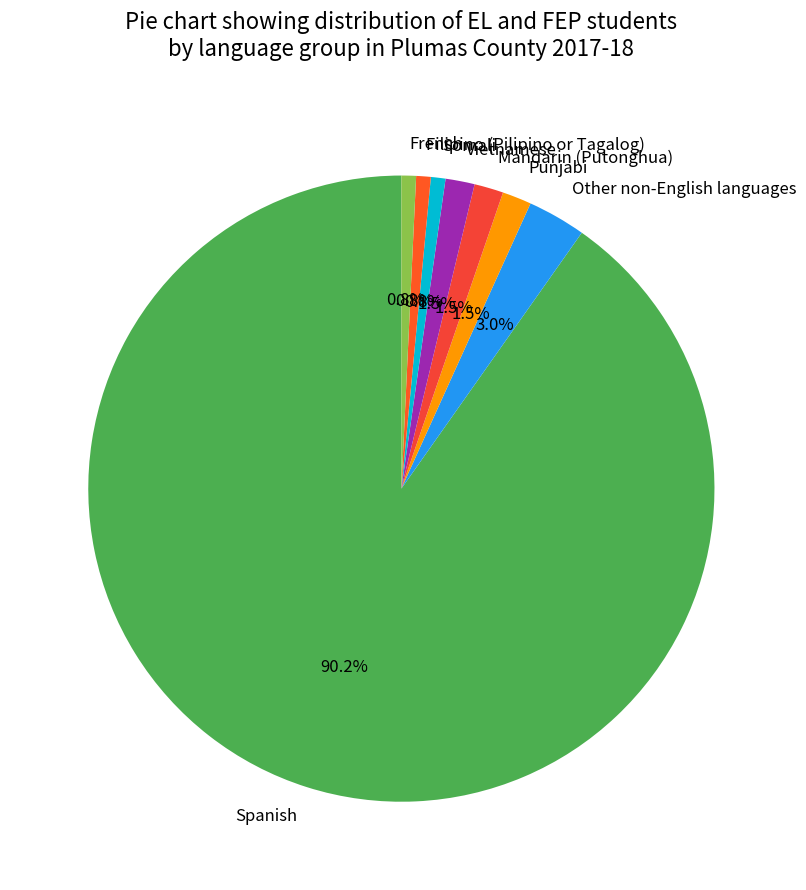

Combined, do Spanish and Mandarin (Putonghua) account for over 50%?

Yes